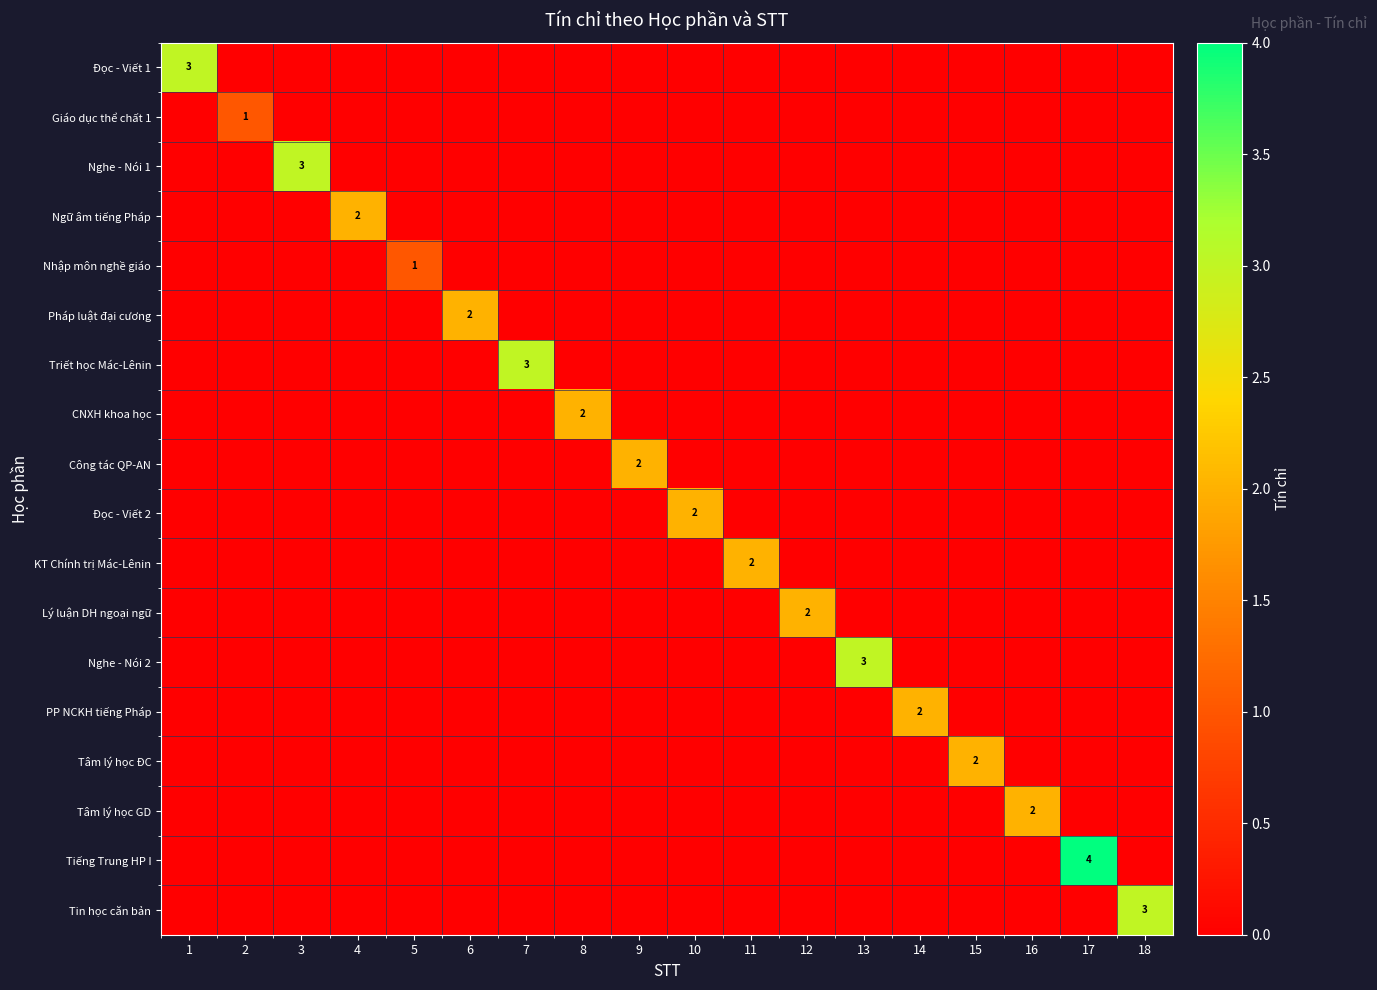

Count the number of data series in this chart.

18